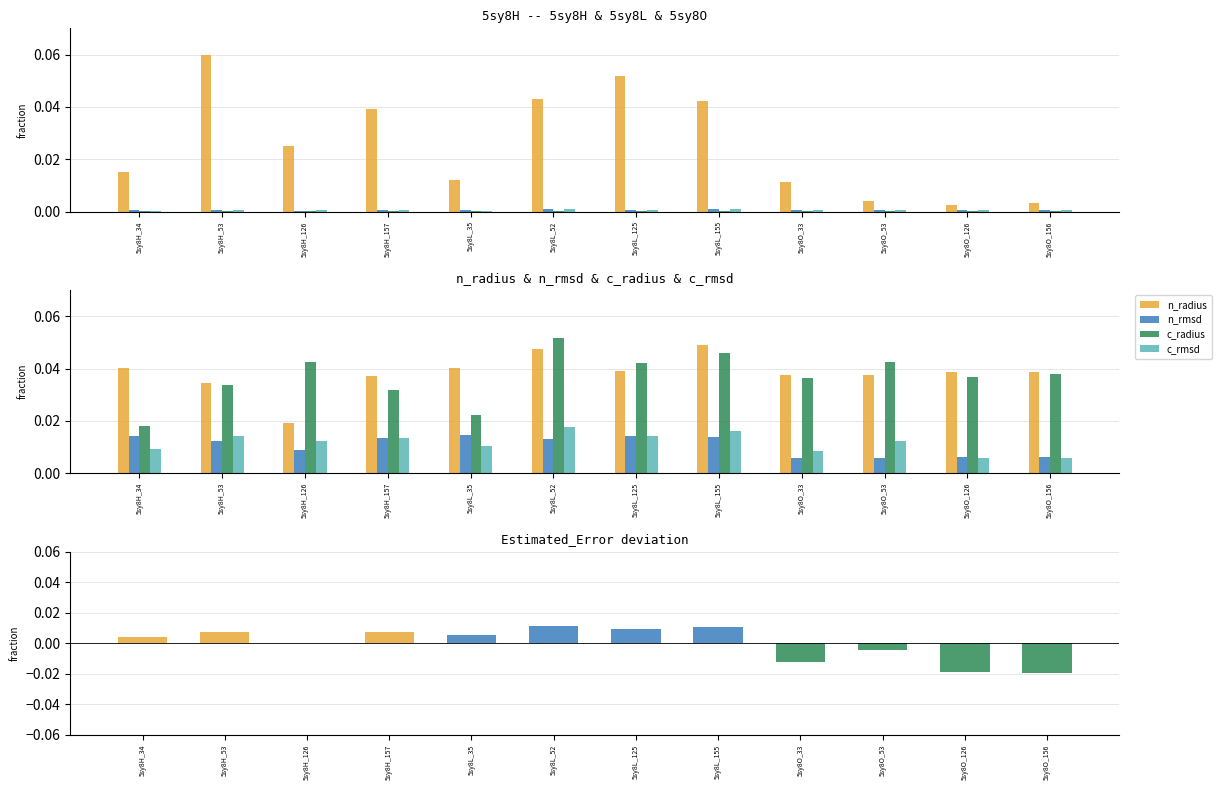

List the series in order of their peak value, lowest first.

n_rmsd, c_rmsd, n_radius, c_radius, Kink_Angle